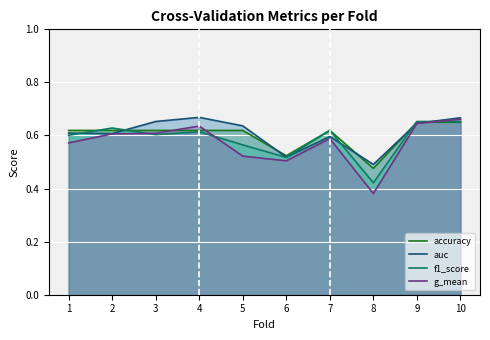

How many lines are shown in the chart?

4